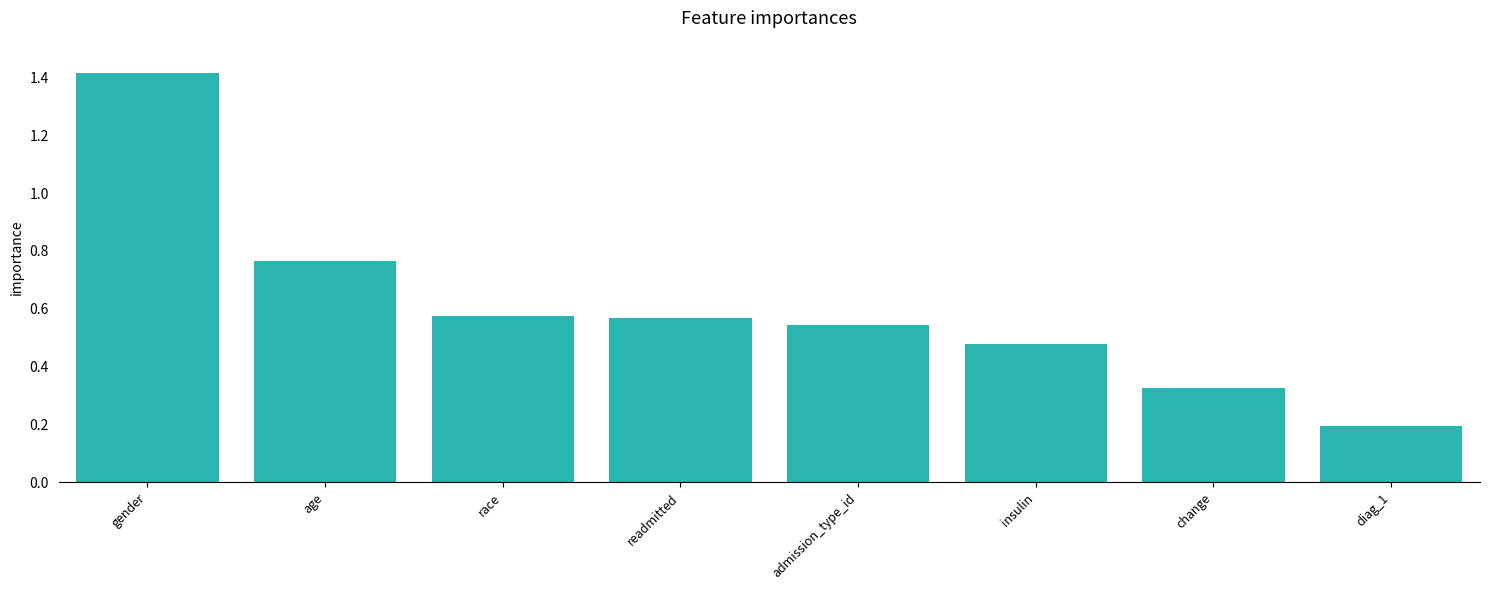

At which category does the chart reach its peak across all series?

gender